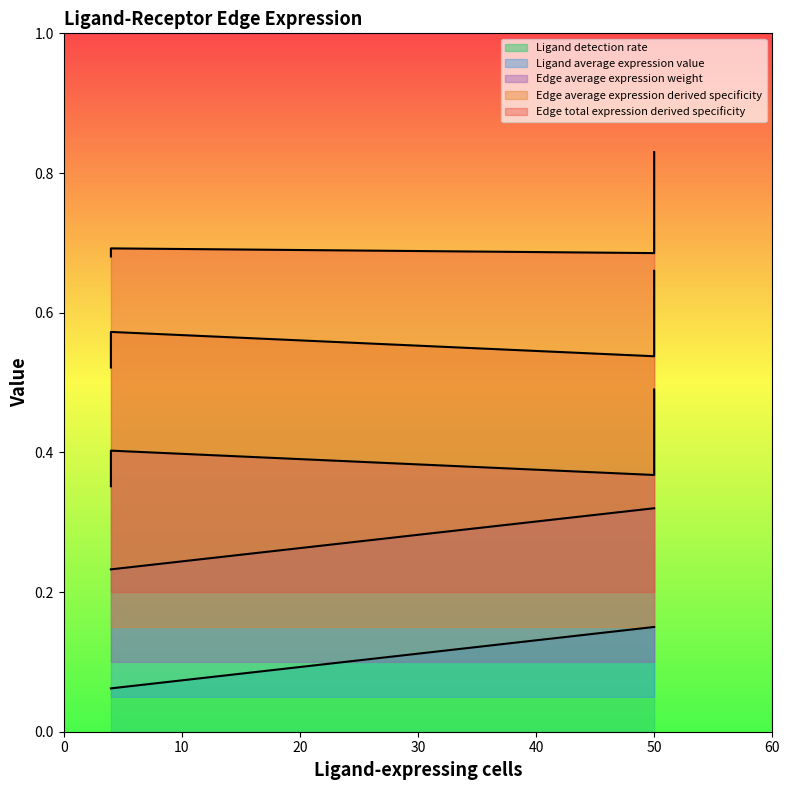

Read the Edge average expression derived specificity value at 50.

0.5